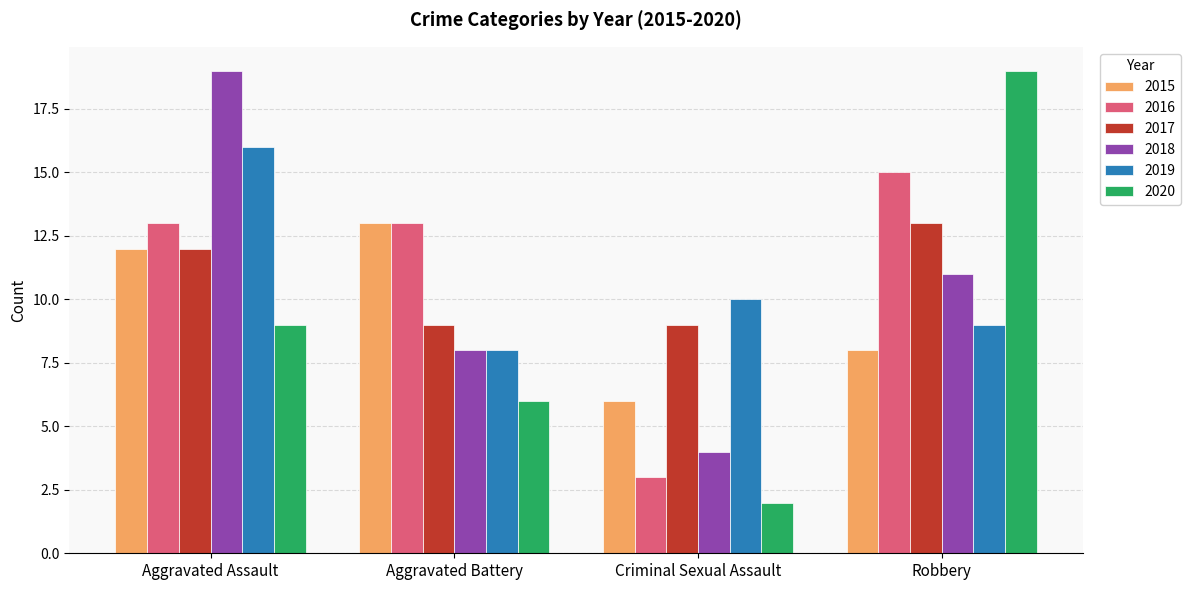

What are all the series names shown in the legend?

2015, 2016, 2017, 2018, 2019, 2020